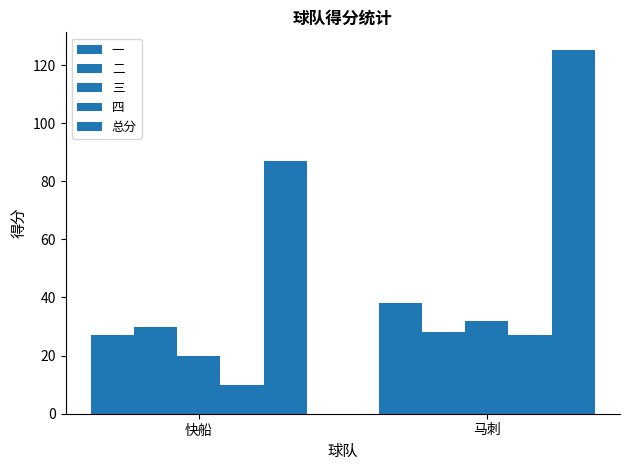

Where is 二 nearest to the value 29?

快船